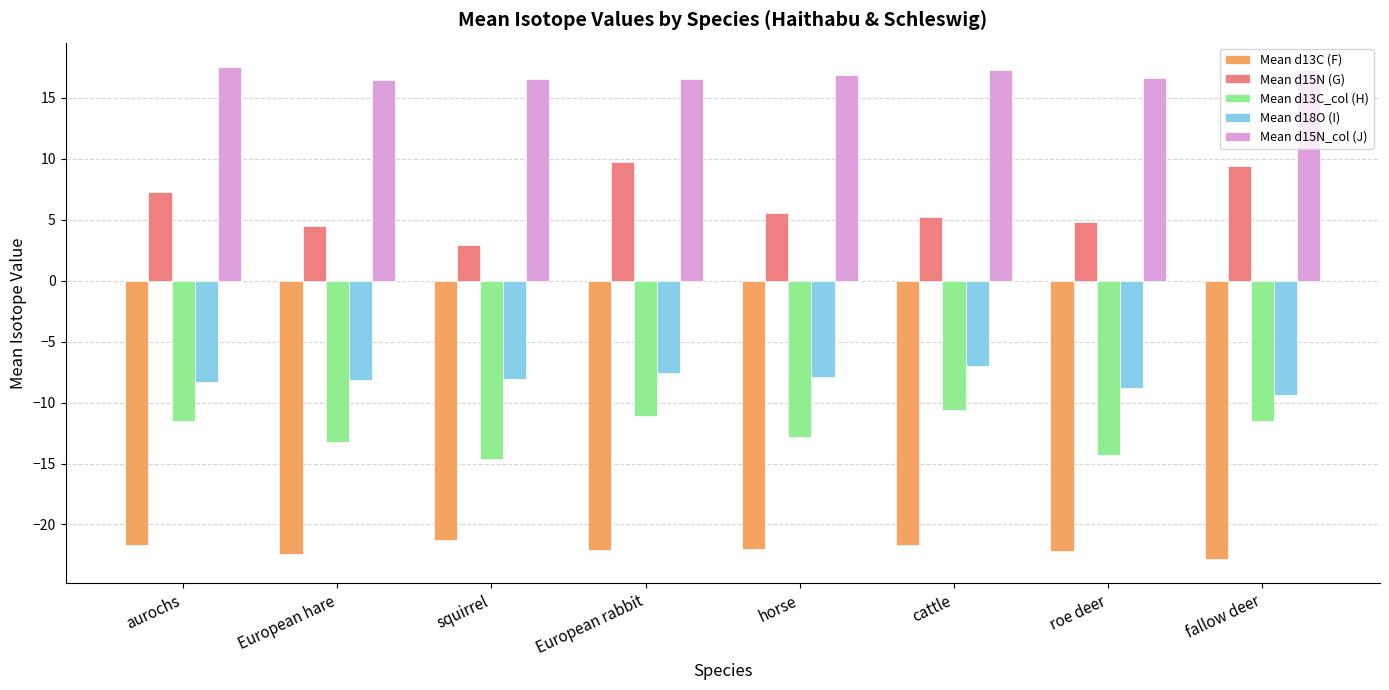

What is the label of the 5th bar from the left?

horse